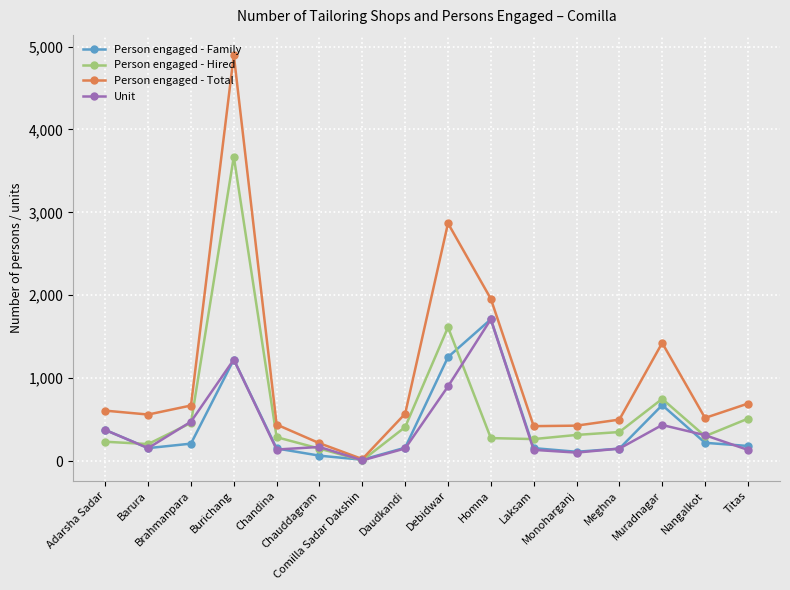

At which label does Person engaged - Total reach its minimum?

Comilla Sadar Dakshin